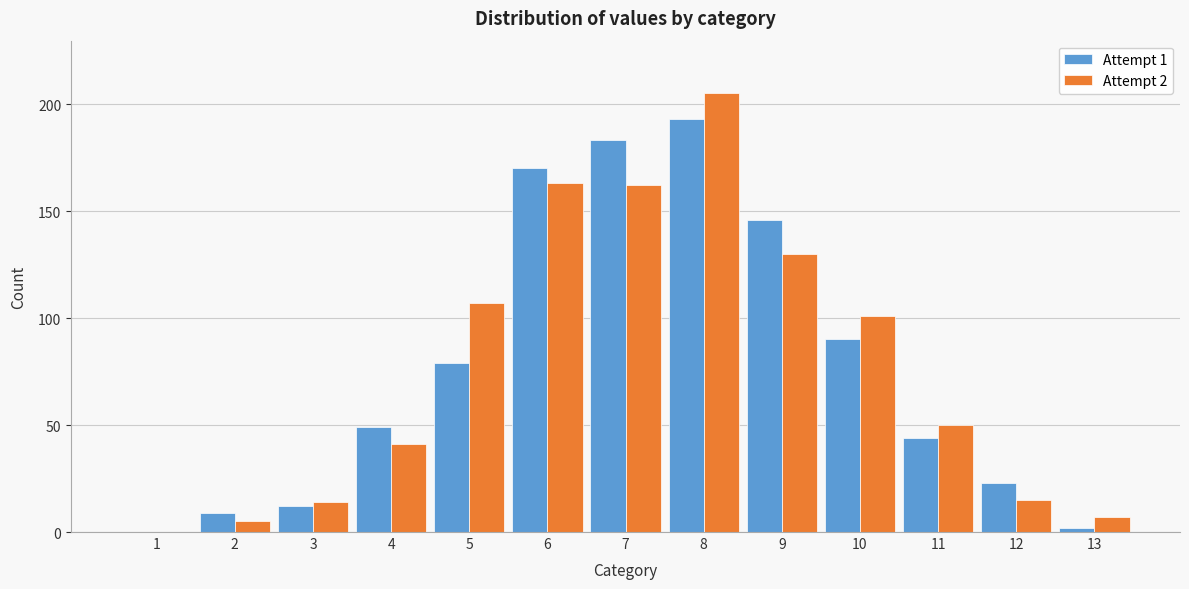

Reading left to right, extract all data points from this chart.

Attempt 1: 1=0	2=9	3=12	4=49	5=79	6=170	7=183	8=193	9=146	10=90	11=44	12=23	13=2
Attempt 2: 1=0	2=5	3=14	4=41	5=107	6=163	7=162	8=205	9=130	10=101	11=50	12=15	13=7